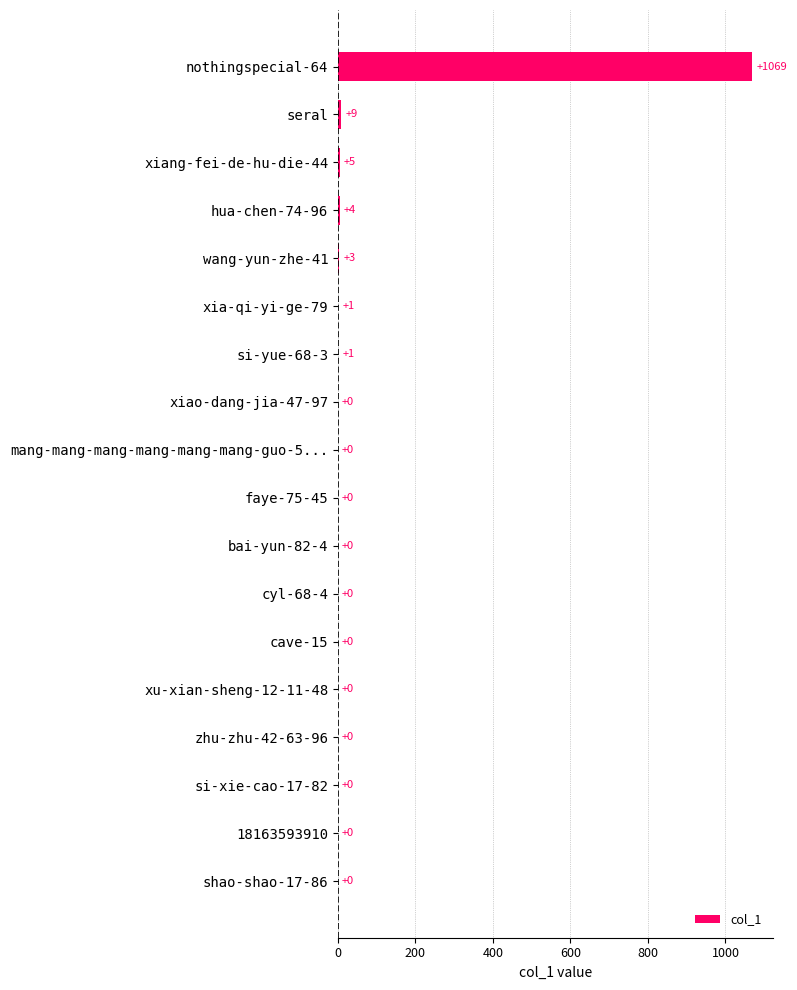

Does the chart contain stacked bars?

No